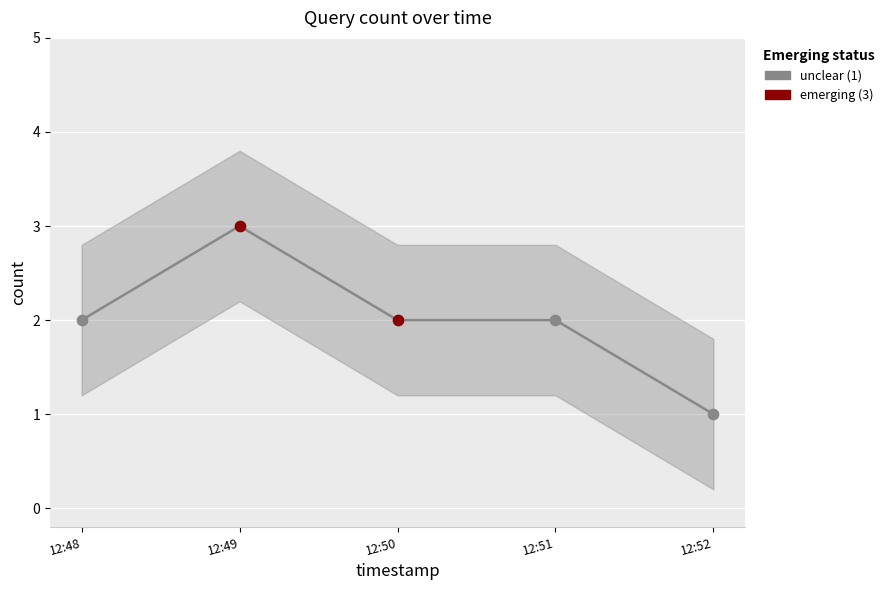

What is the change in value from 12:48 to 12:52?

-1